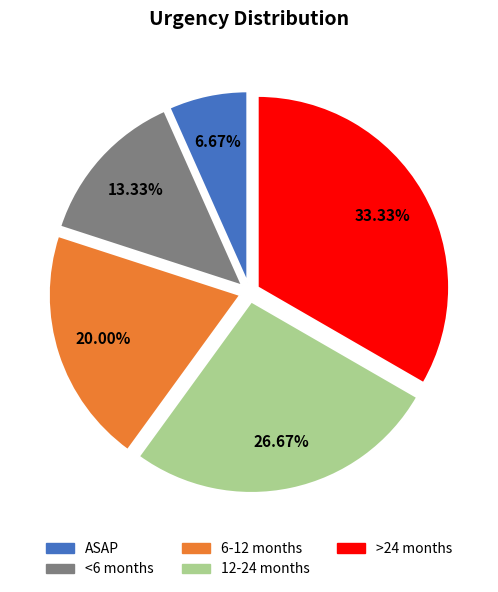

Between ASAP and 6-12 months, which is larger?

6-12 months